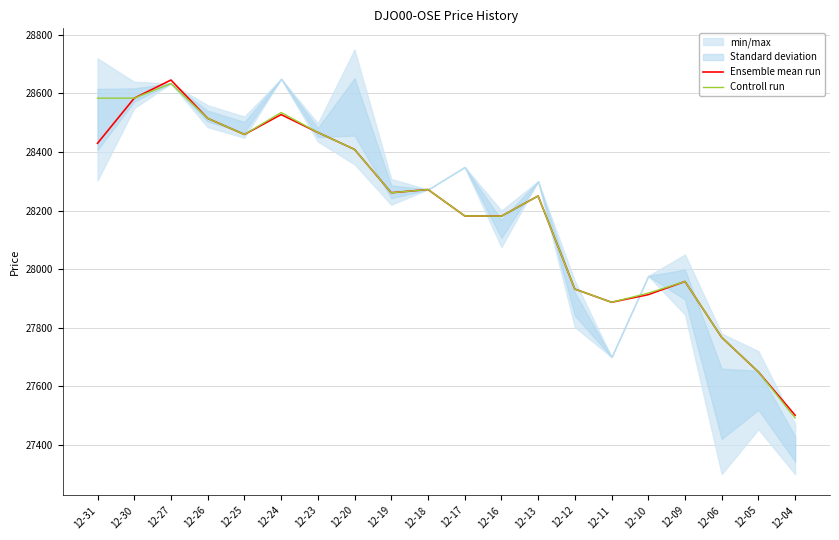

At which category is the sum across all series the highest?

12-27